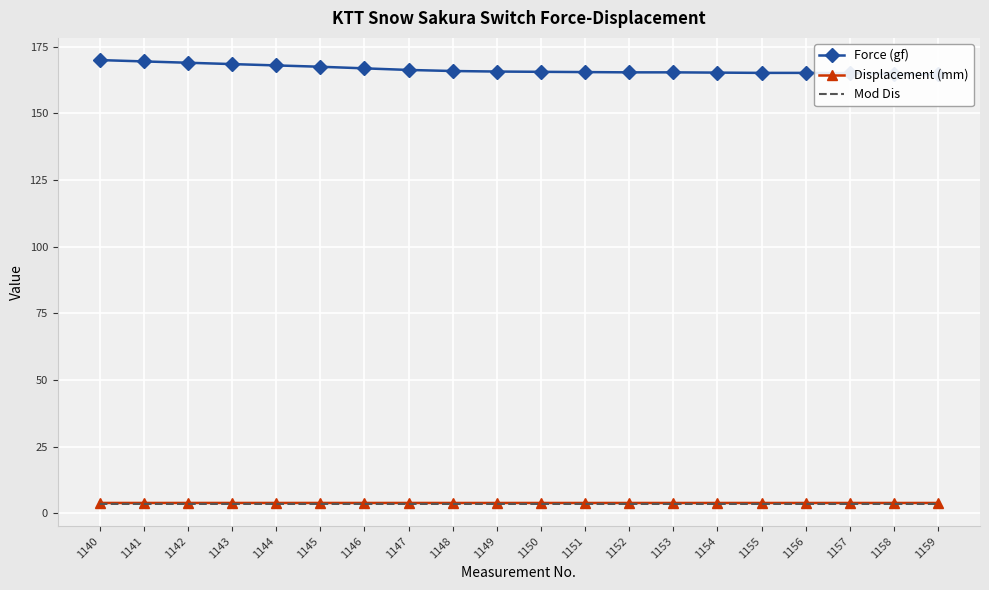

What is the value of the Displacement (mm) point at the 4th from the left?

3.9